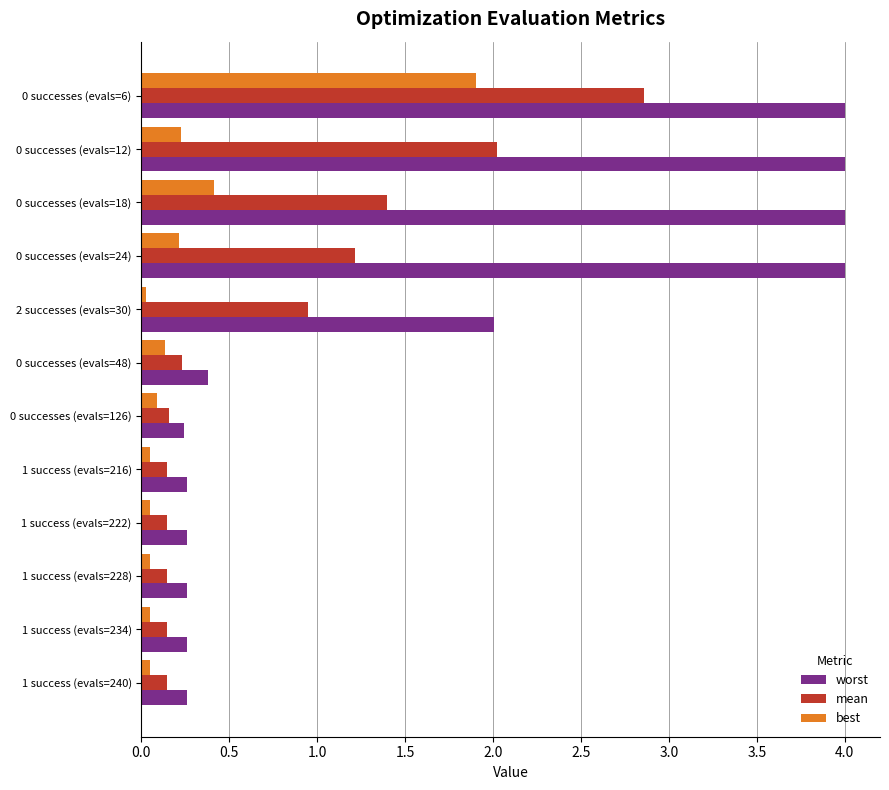

What is the highest value of the worst series?

4.0